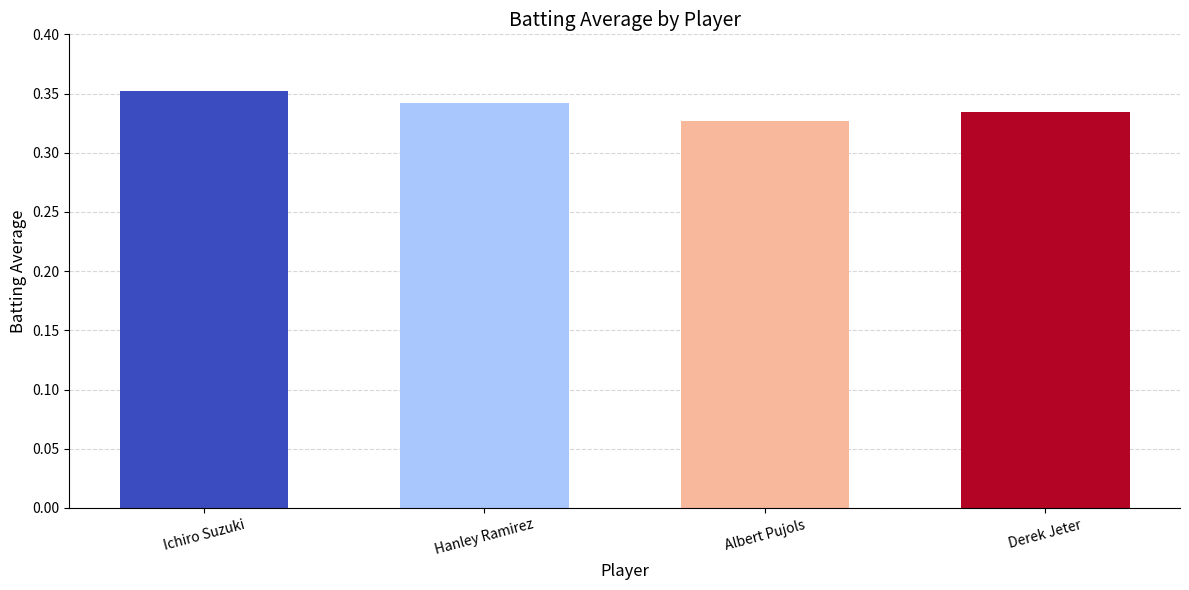

Which category has the highest value across all series?

Ichiro Suzuki